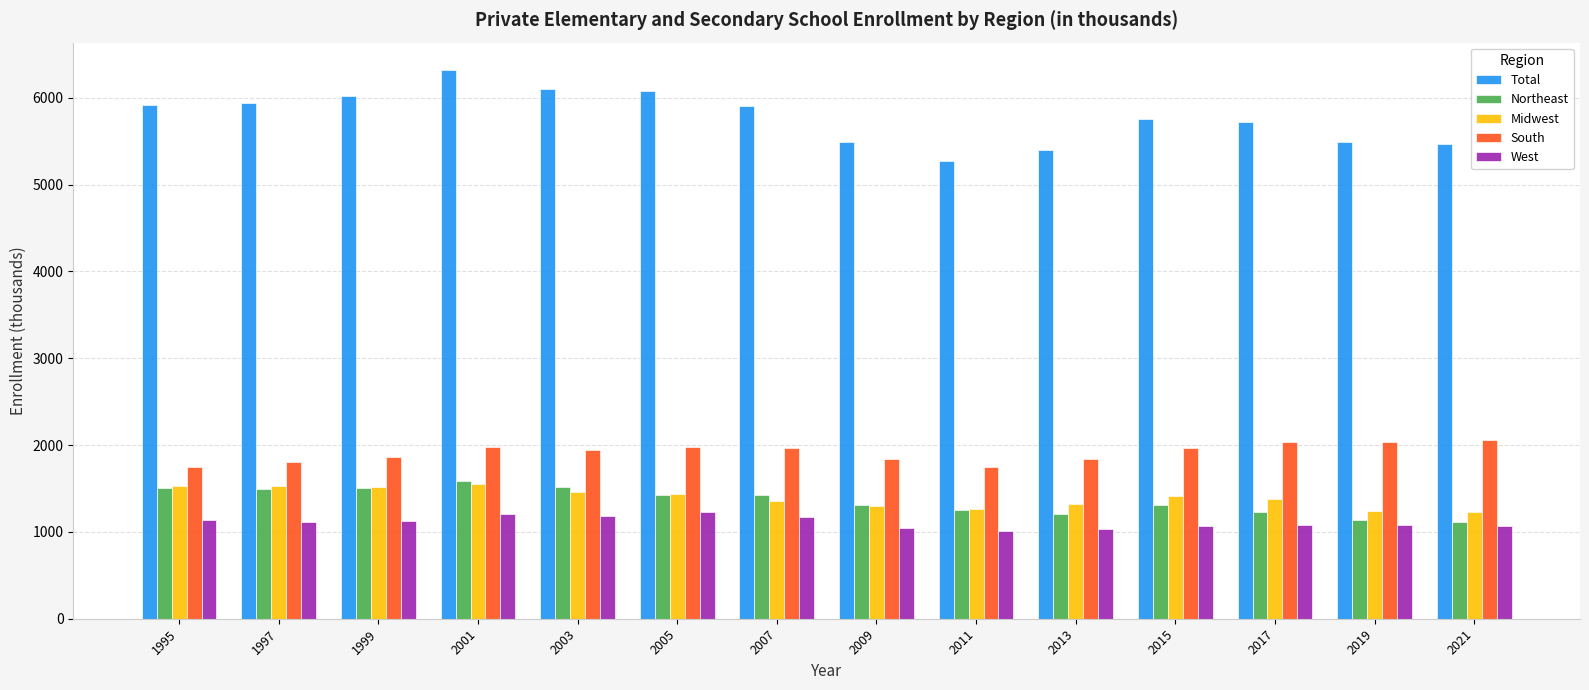

Does the chart contain any negative values?

No